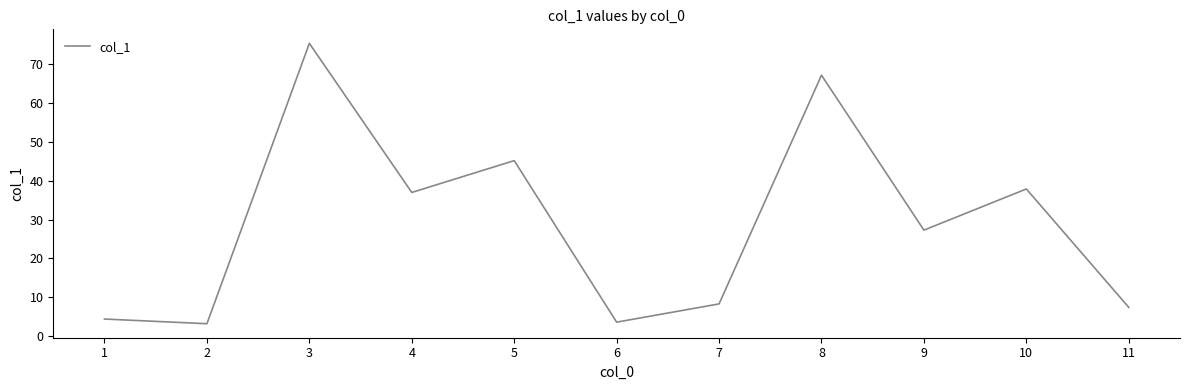

What is the average value?

28.8